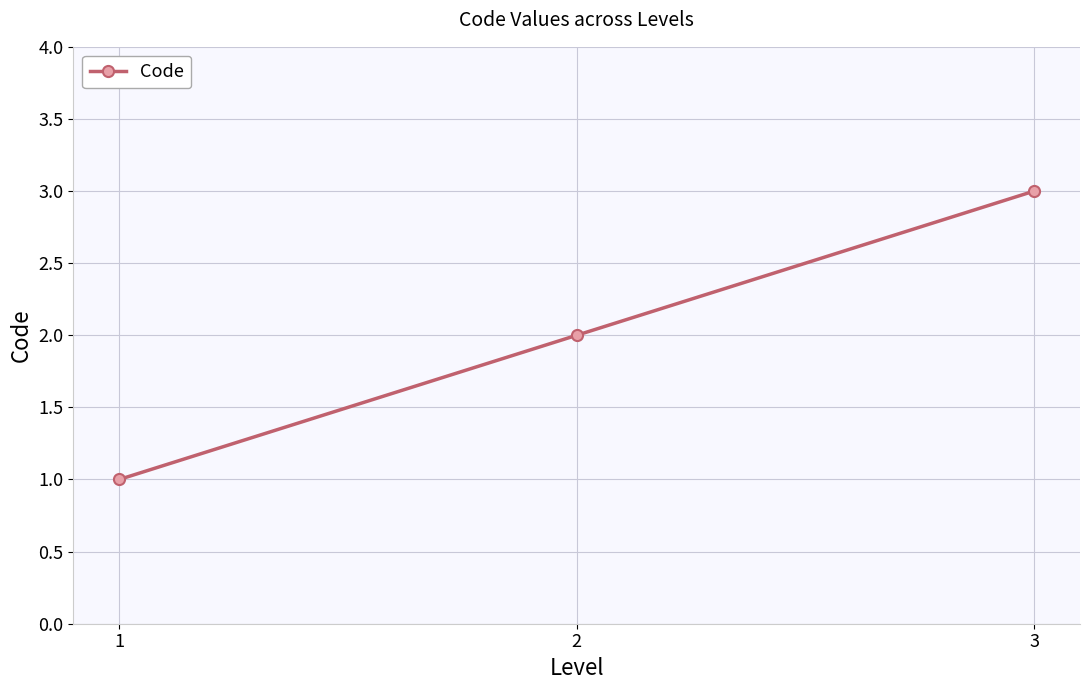

Reading left to right, what are all the values shown in this chart?

1	2	3